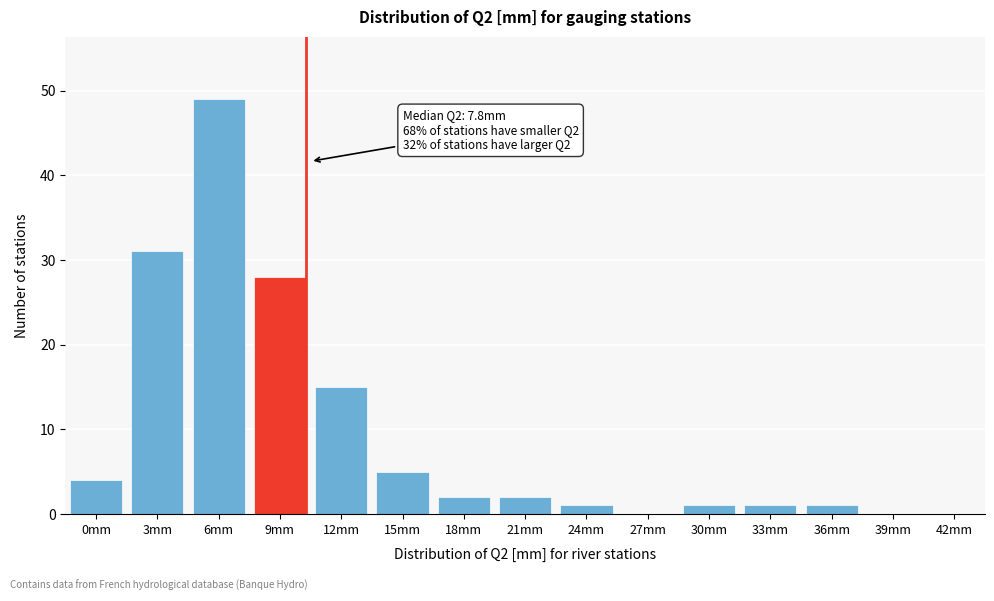

Reading right to left, transcribe all the data shown in this chart.

42mm=0	39mm=0	36mm=1	33mm=1	30mm=1	27mm=0	24mm=1	21mm=2	18mm=2	15mm=5	12mm=15	9mm=28	6mm=49	3mm=31	0mm=4